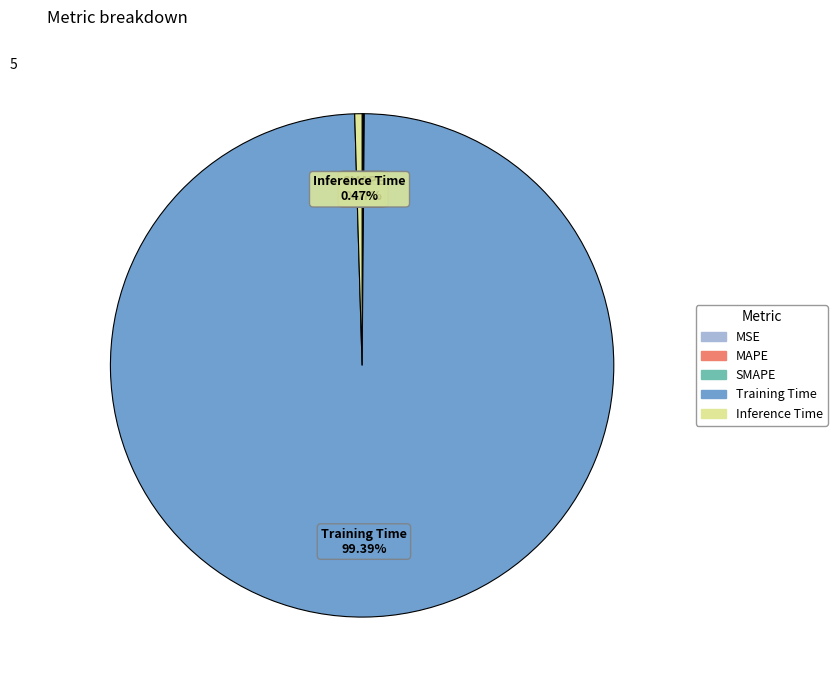

True or false: Training Time accounts for 89% of the total.

False